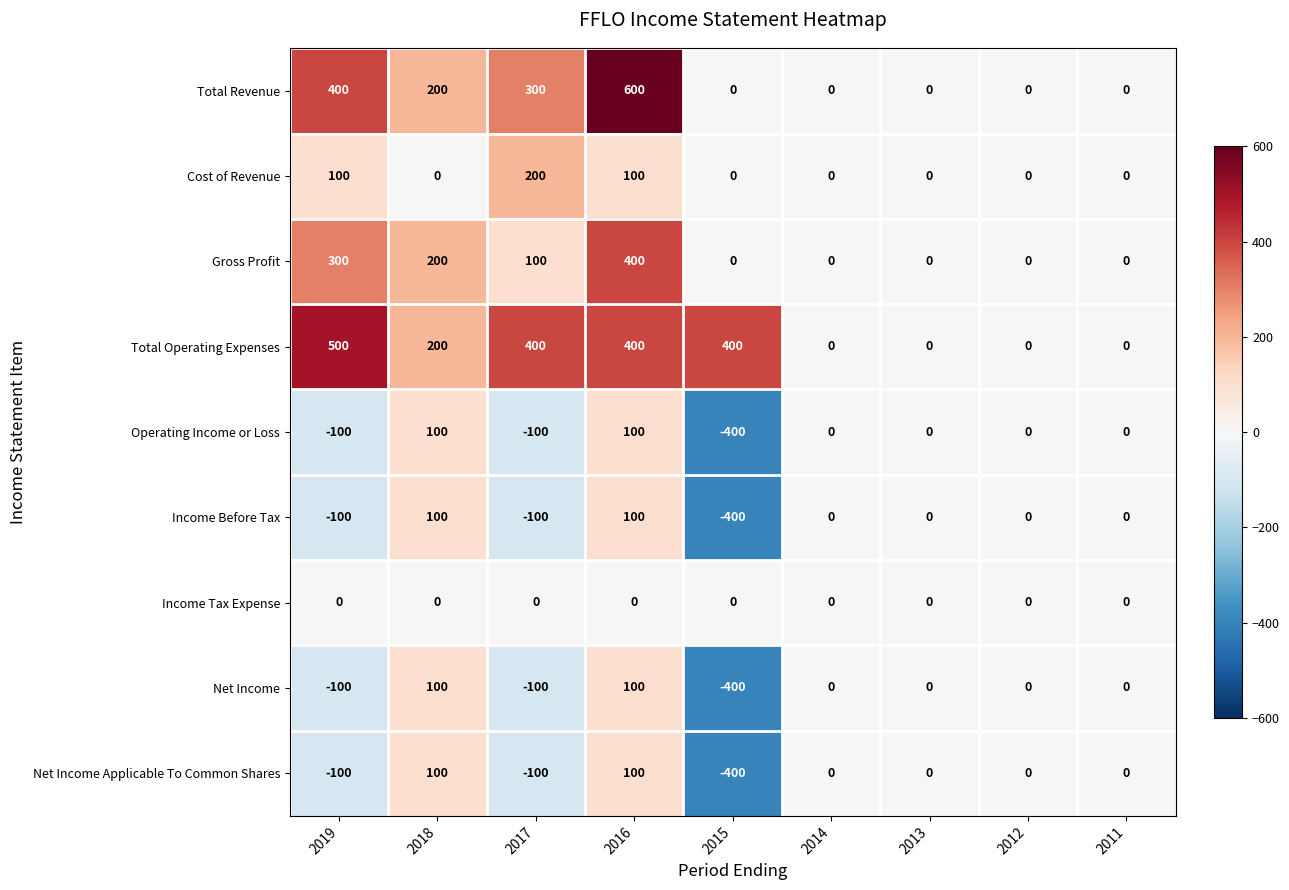

Which category has the highest value across all series?

2016